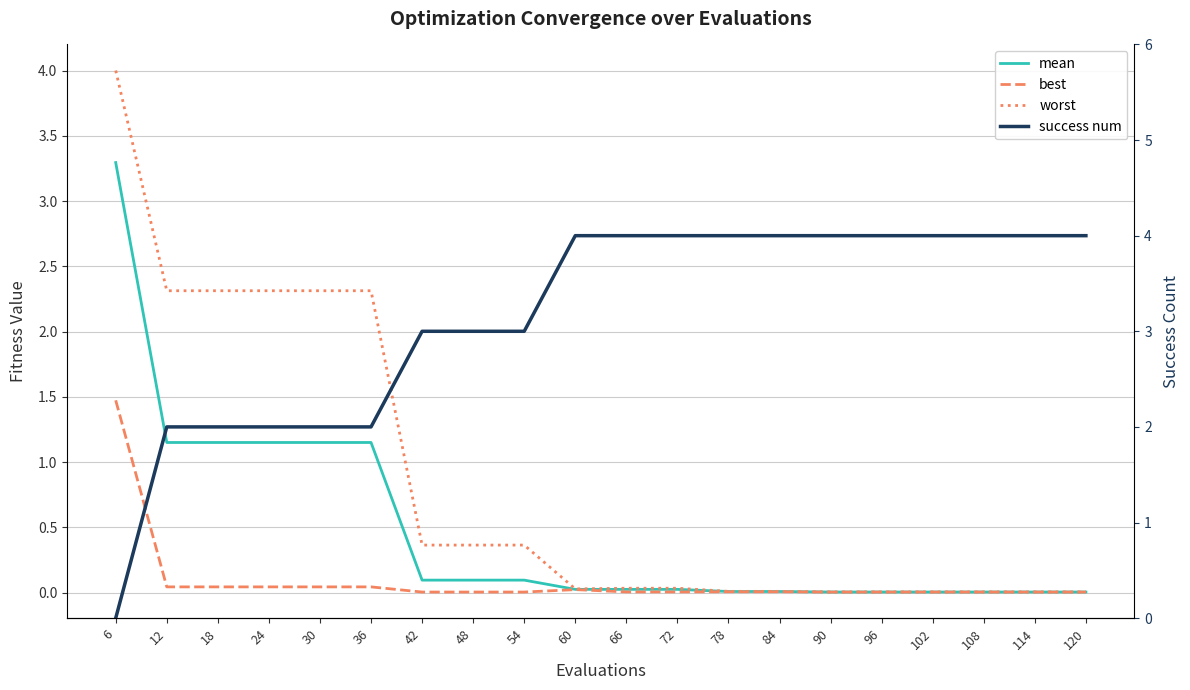

List the series in order of their peak value, highest first.

success num, worst, mean, best